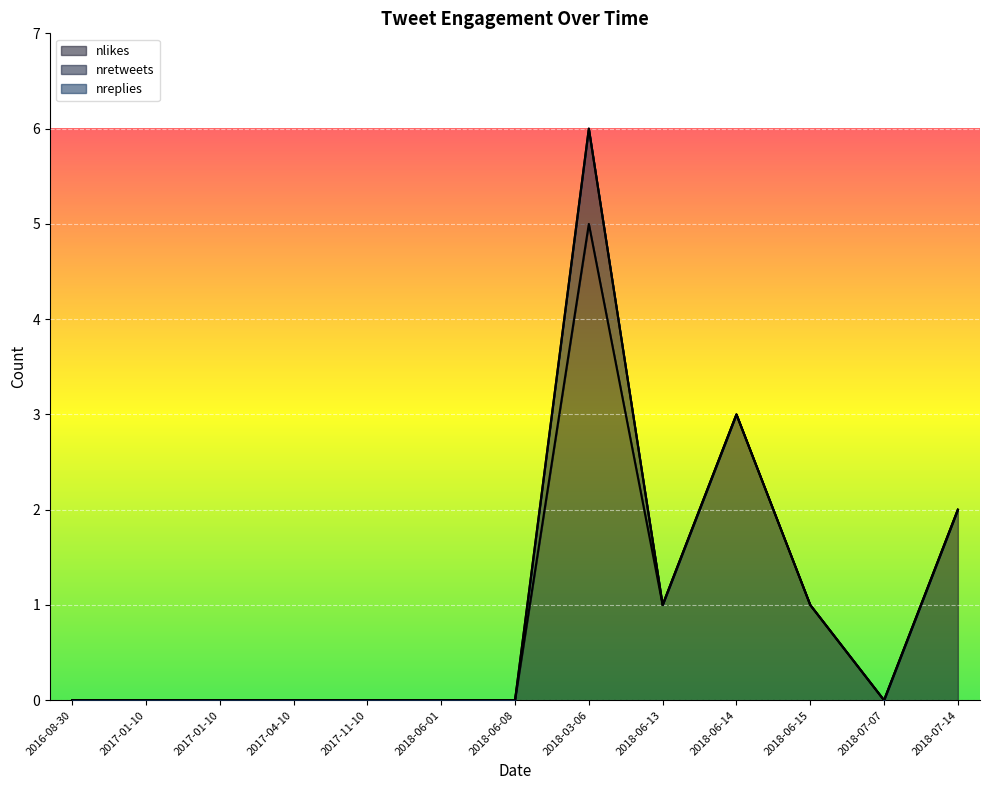

Reading left to right, what are all the values shown in this chart?

nlikes: 0	0	0	0	0	0	0	5	1	3	1	0	2
nretweets: 0	0	0	0	0	0	0	1	0	0	0	0	0
nreplies: 0	0	0	0	0	0	0	0	0	0	0	0	0